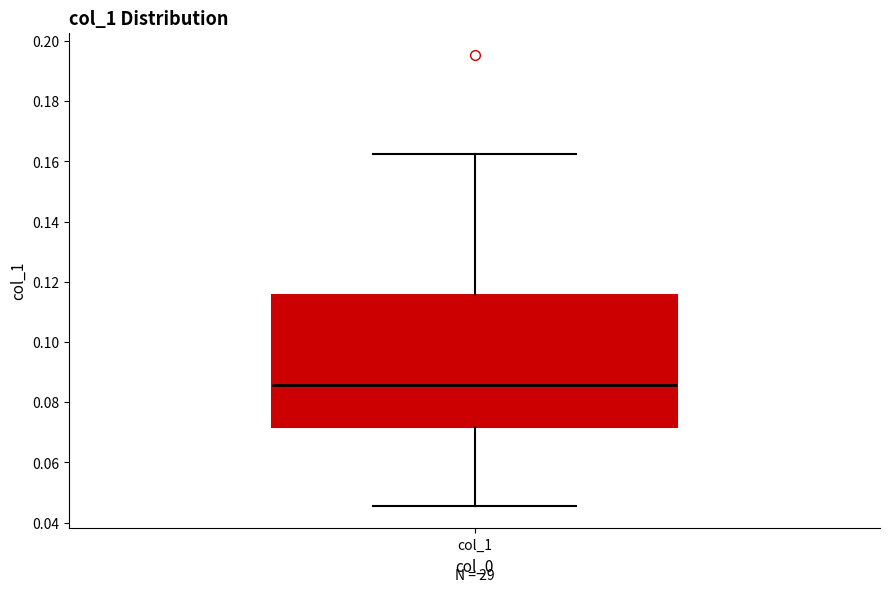

Read this box plot against the y-axis: the position of the median line, the range covered by the box, and the ends of both whiskers. The values are not printed on the chart, so give them approximately, as read against the axis.

median 0.086, box 0.072 to 0.116, whiskers 0.046 to 0.162